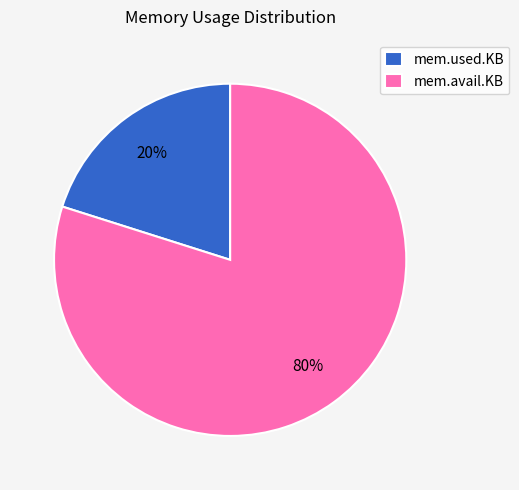

How many segments does this pie chart have?

2